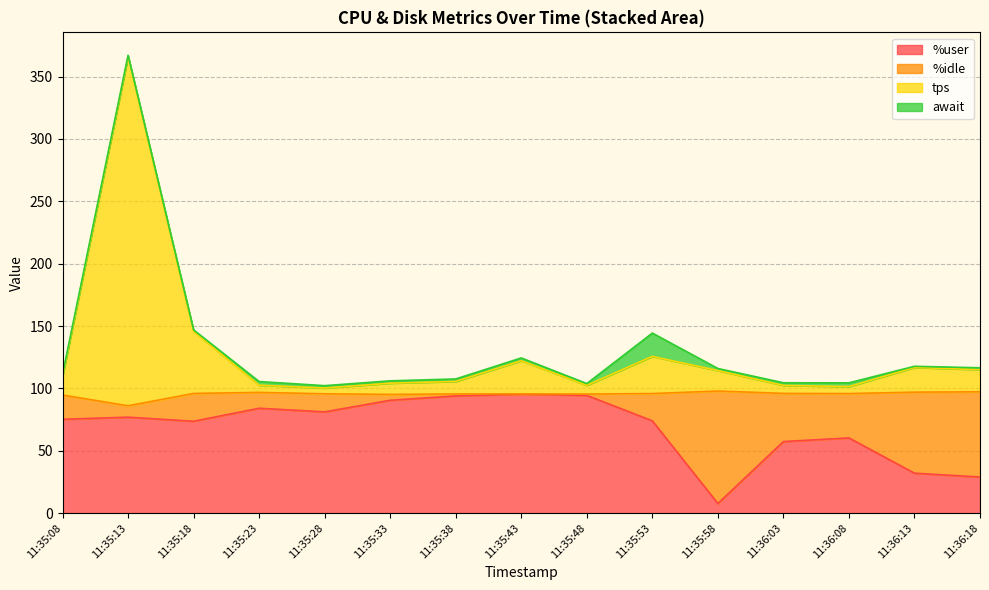

Which category has the lowest value in the %user series?

11:35:58